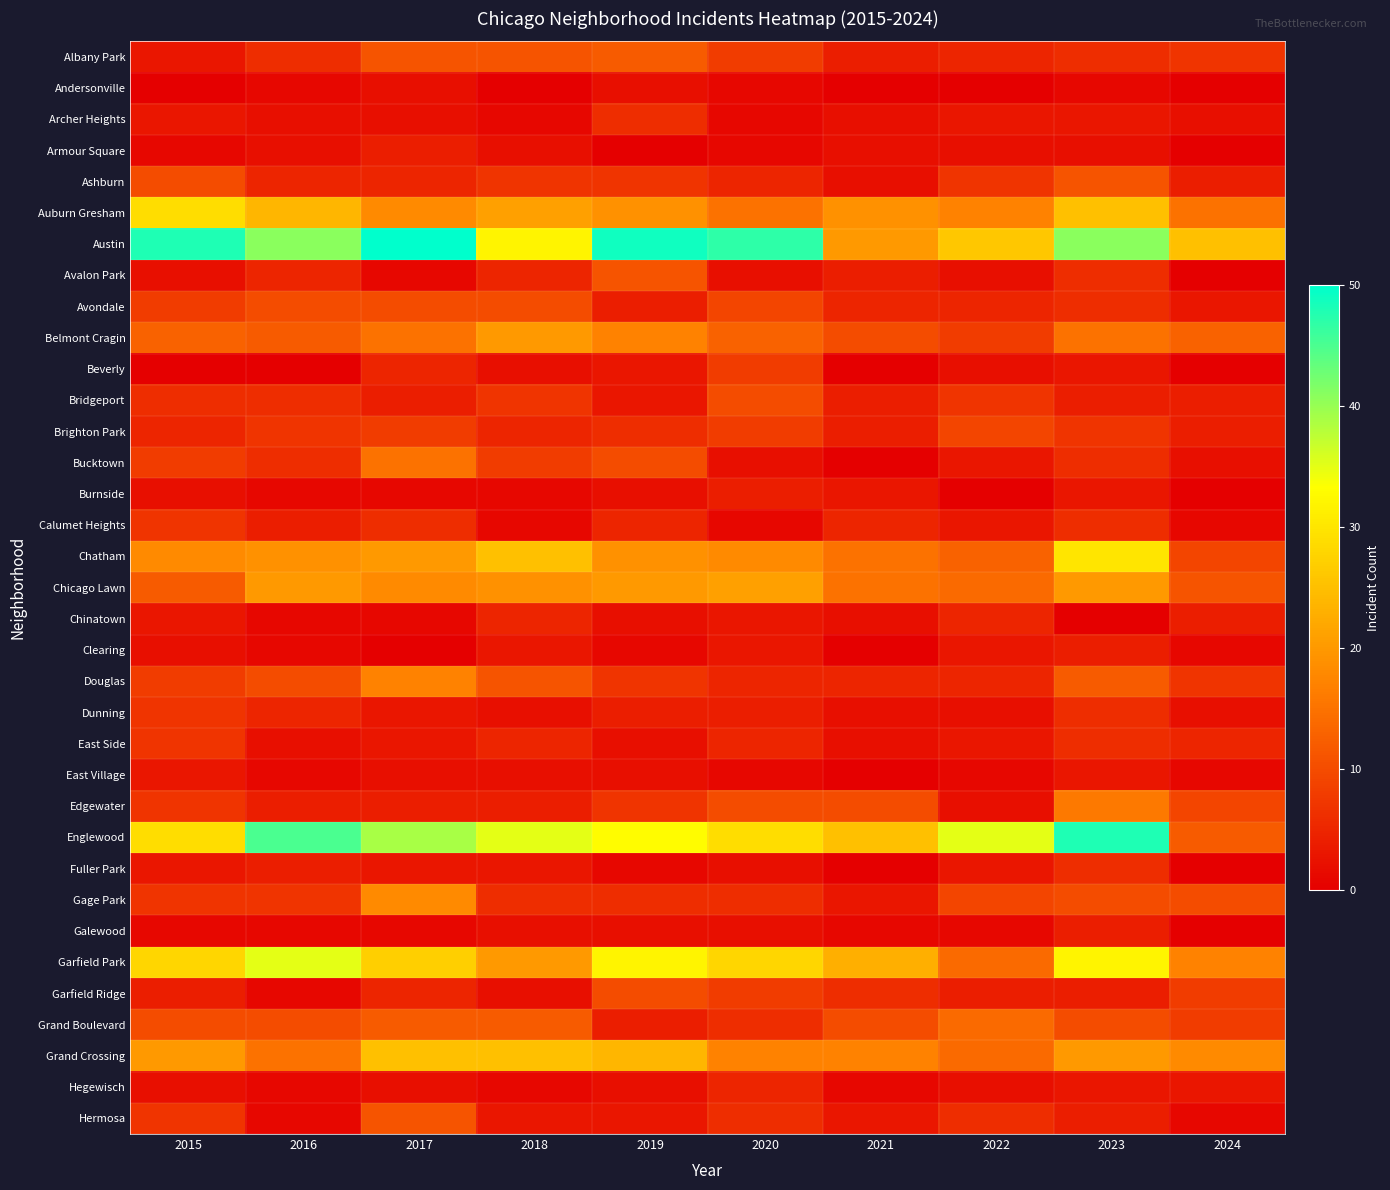

Which series has the largest total across all categories?

Austin